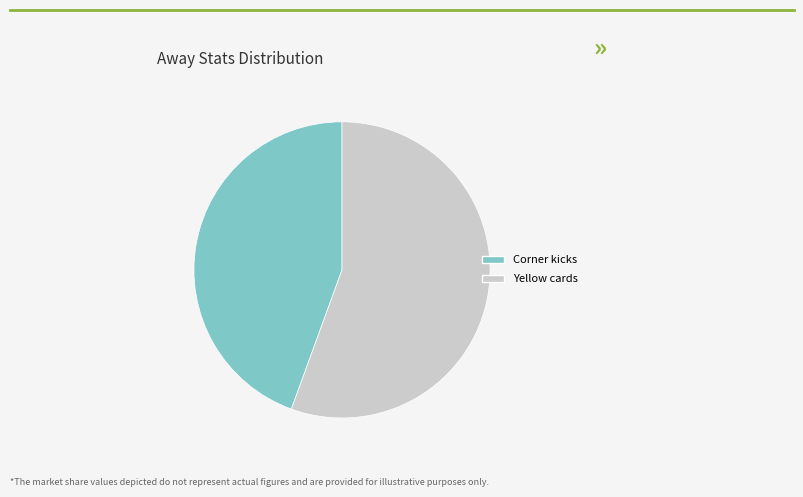

Count the number of slices in the pie.

2